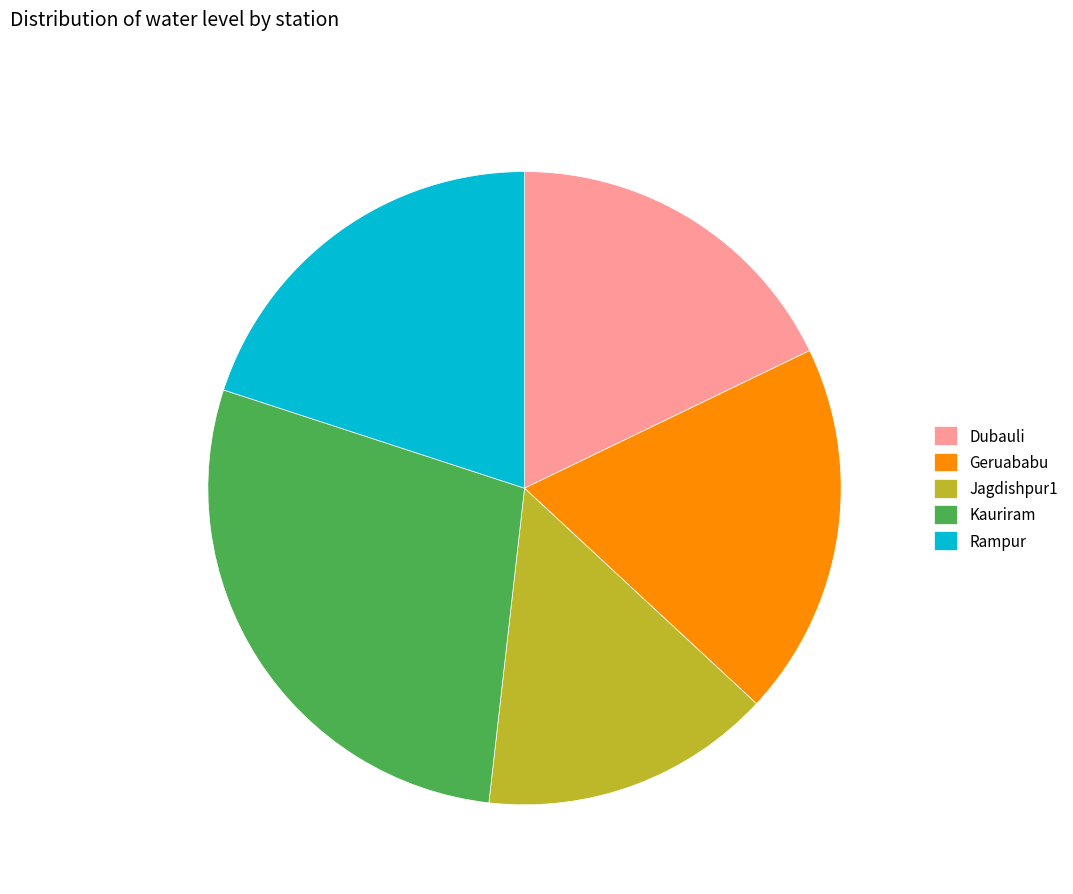

How many segments does this pie chart have?

5